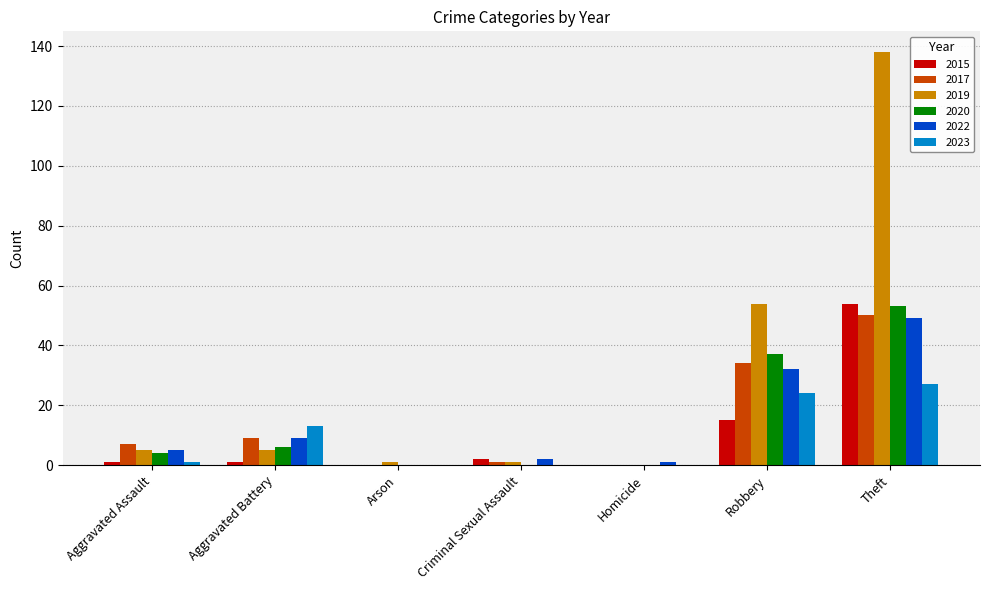

How many series are shown in this chart?

6